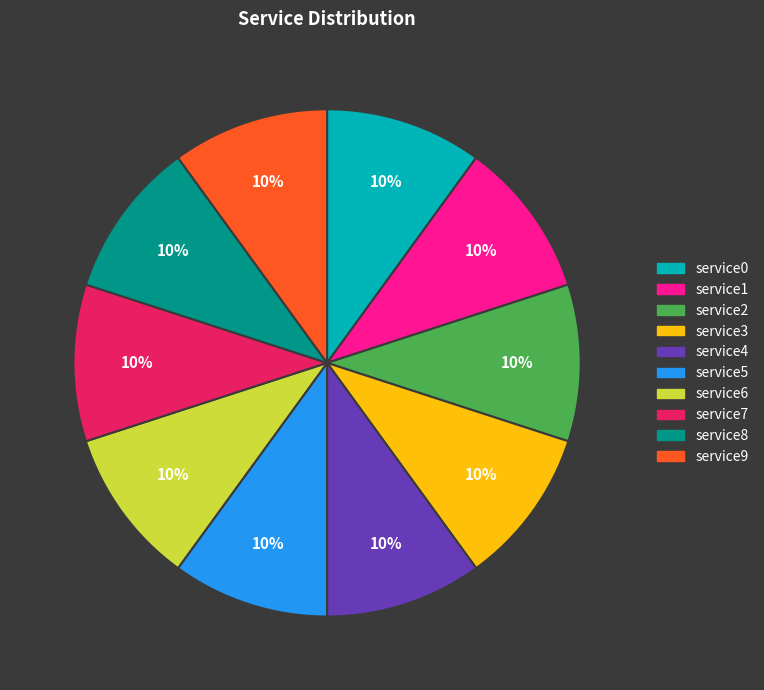

Combined, do service5 and service2 account for over 50%?

No